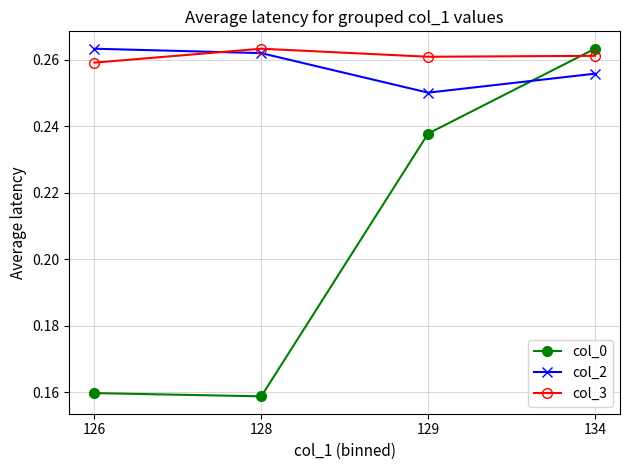

True or false: col_2 and col_3 intersect in this chart.

True